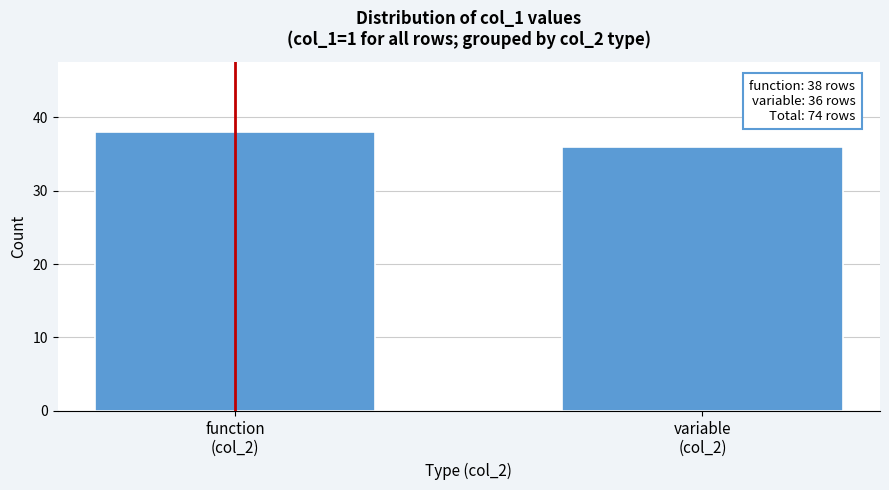

Reading left to right, transcribe all the data shown in this chart.

38	36